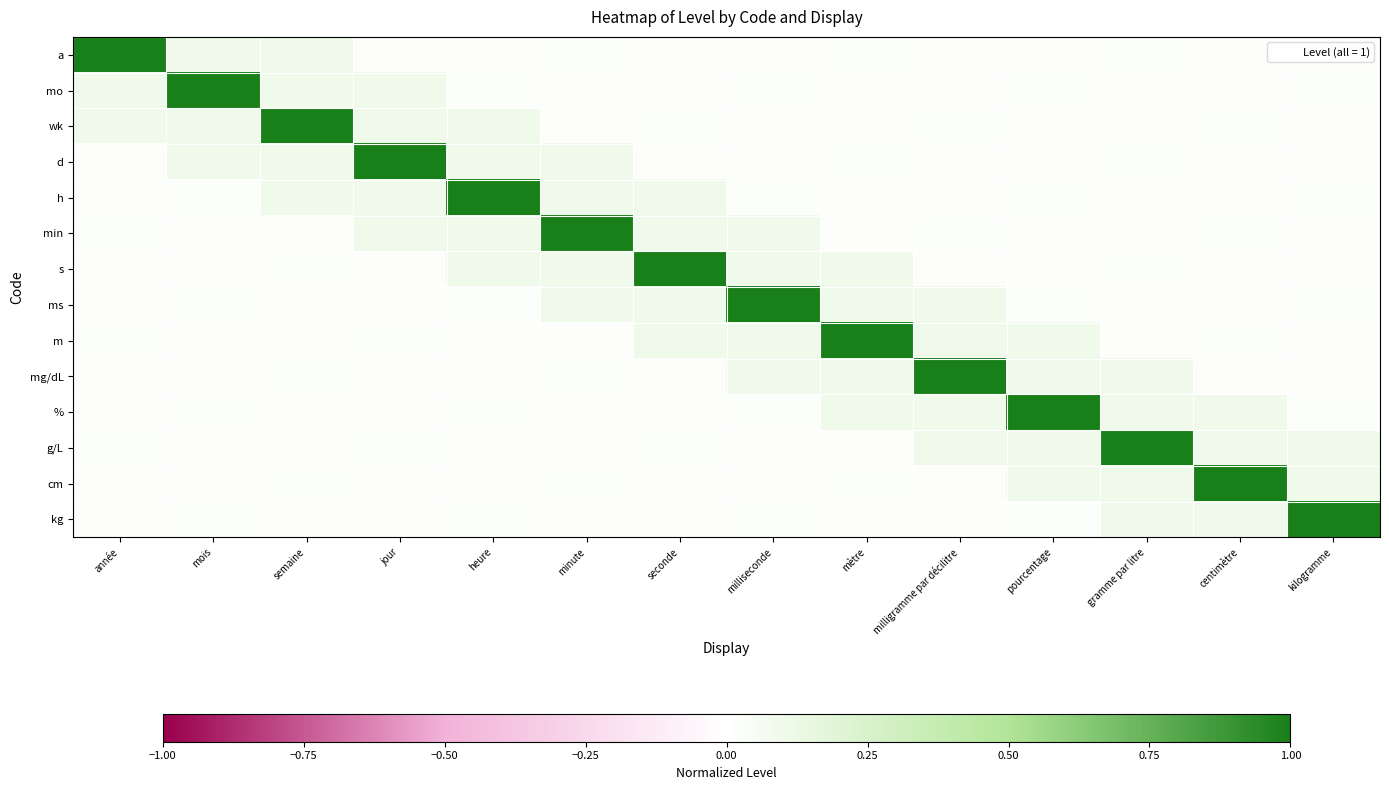

How many data points does each series have?

14